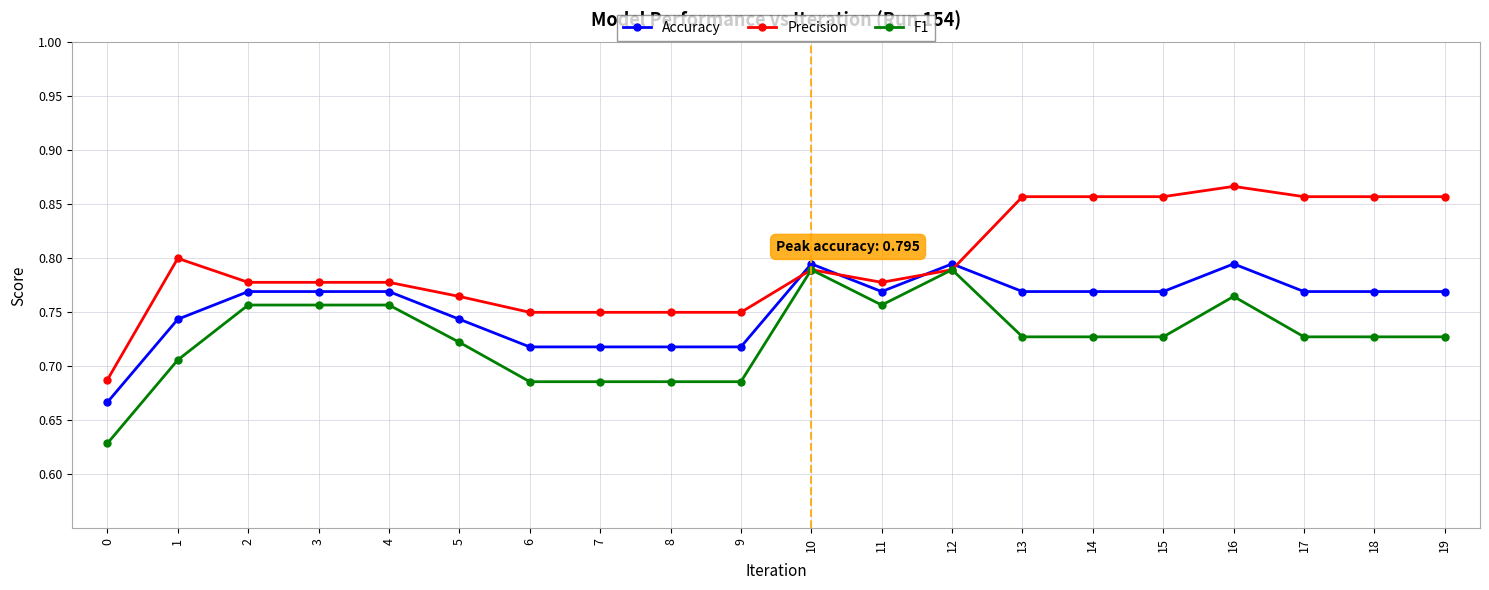

Count the Accuracy values in the range 0 to 1.

20